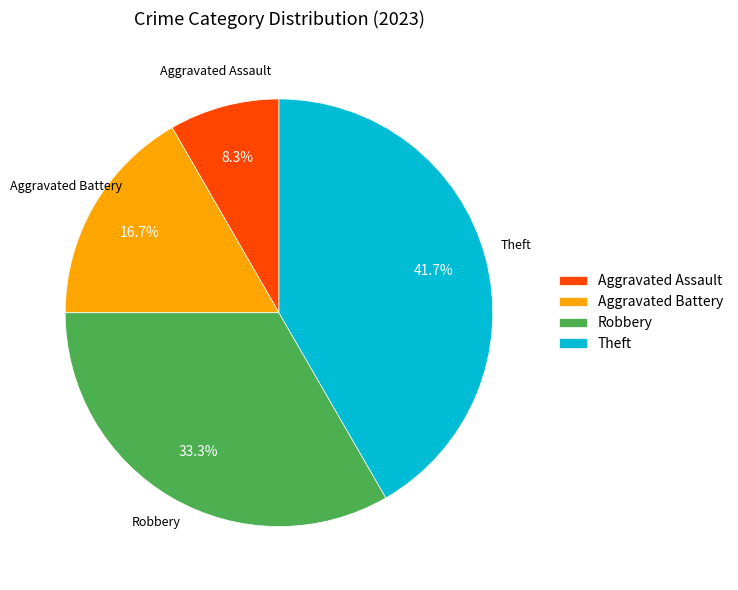

Is Aggravated Battery the majority of the pie?

No